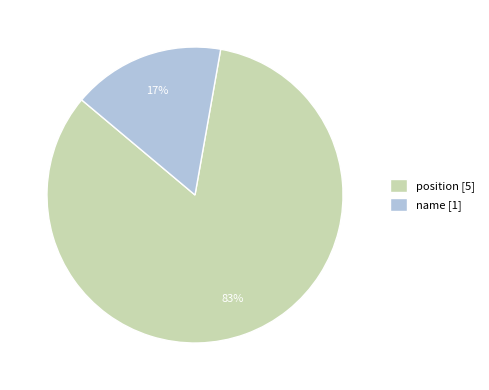

To the nearest percent, what is the average slice percentage?

50%